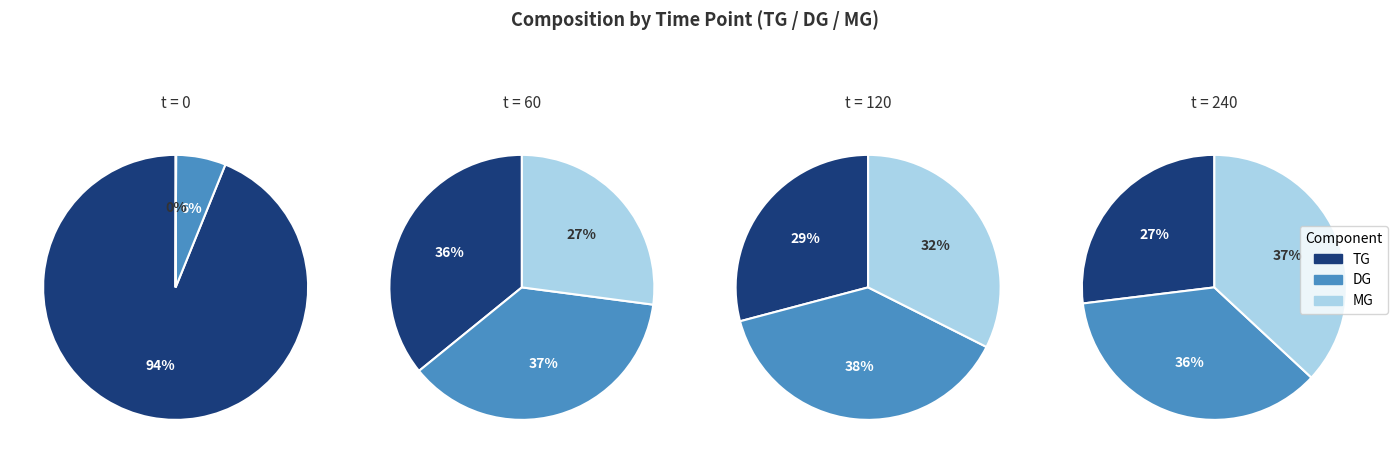

True or false: 240 accounts for 24% of the total.

True